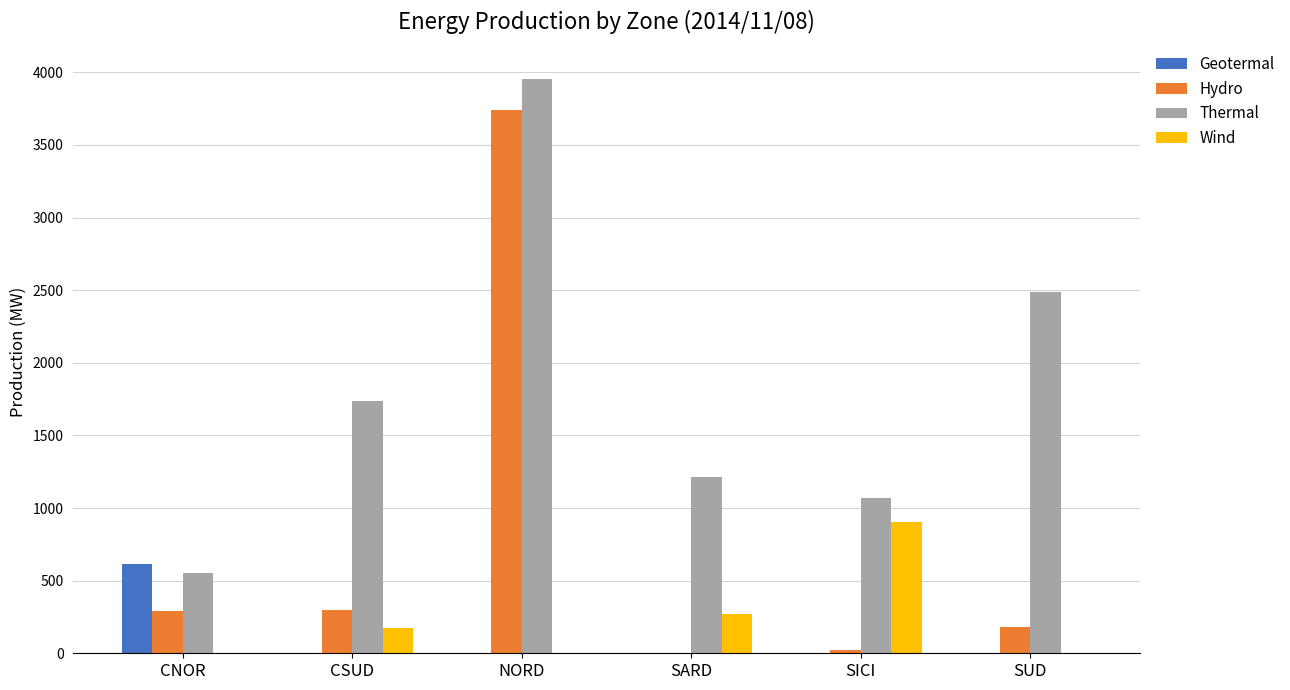

At which category is the sum across all series the highest?

NORD